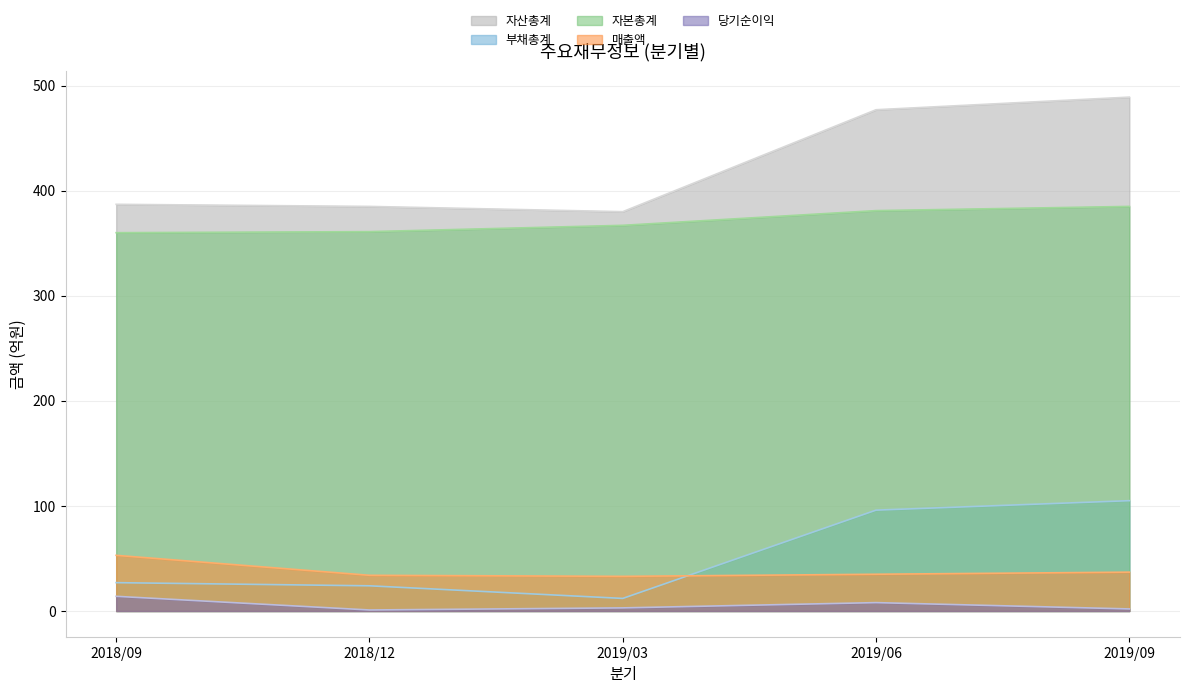

List the labels in order of 부채총계 value, largest first.

2019/09, 2019/06, 2018/09, 2018/12, 2019/03